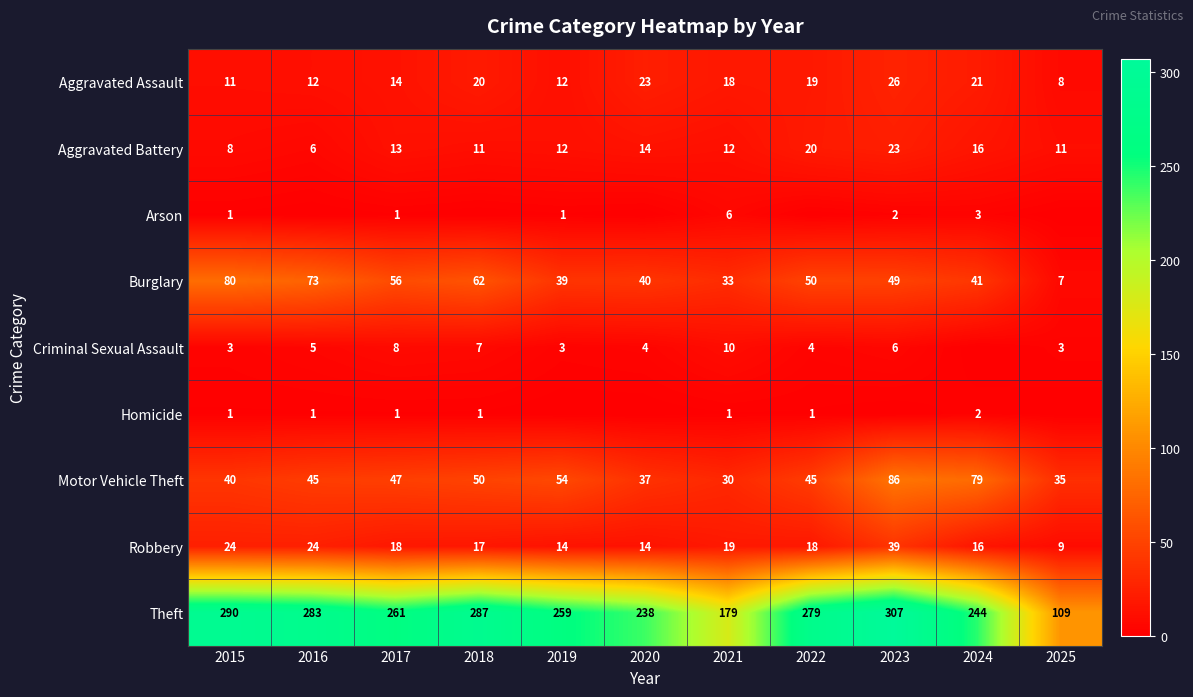

Which category has the lowest value in the Motor Vehicle Theft series?

2021